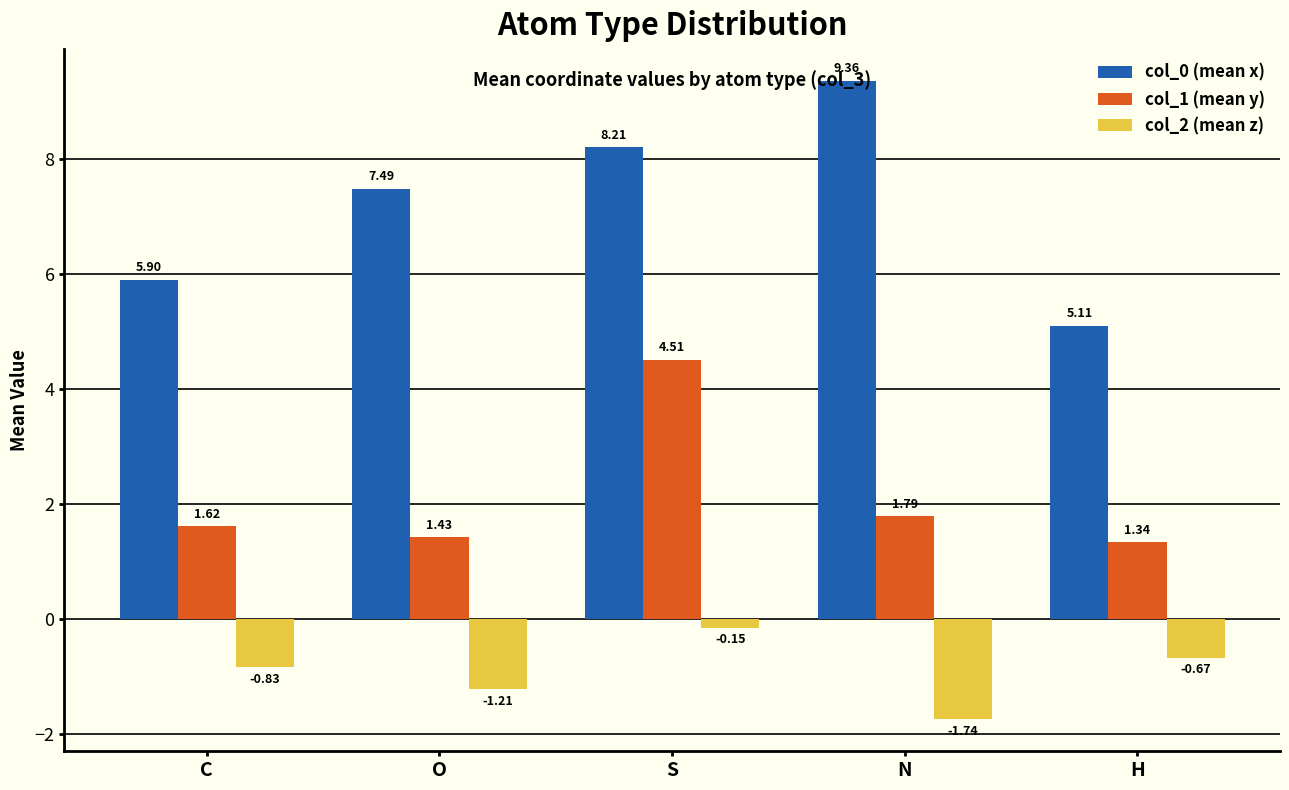

What are all the series names shown in the legend?

col_0 (mean x), col_1 (mean y), col_2 (mean z)